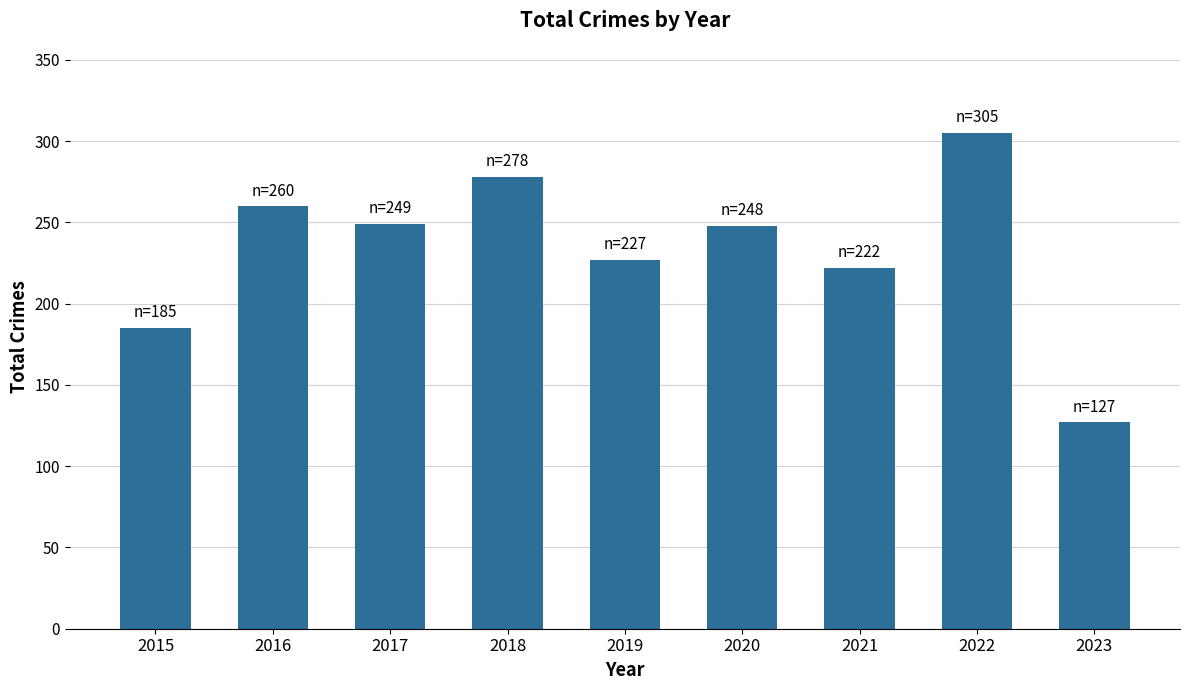

How many data points are less than 248?

4